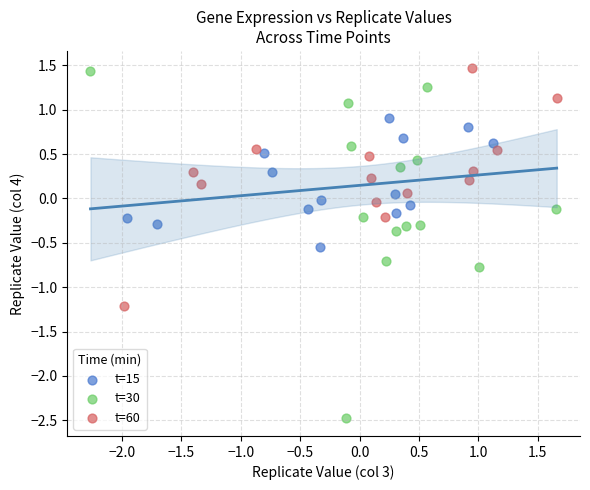

Which series reaches the minimum Y coordinate?

t=30